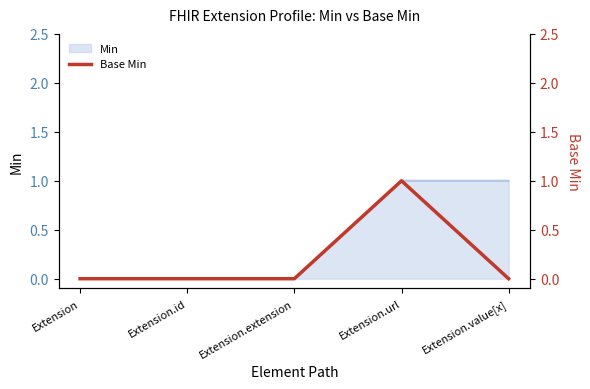

List the labels in order of value, smallest first.

Extension, Extension.id, Extension.extension, Extension.value[x], Extension.url